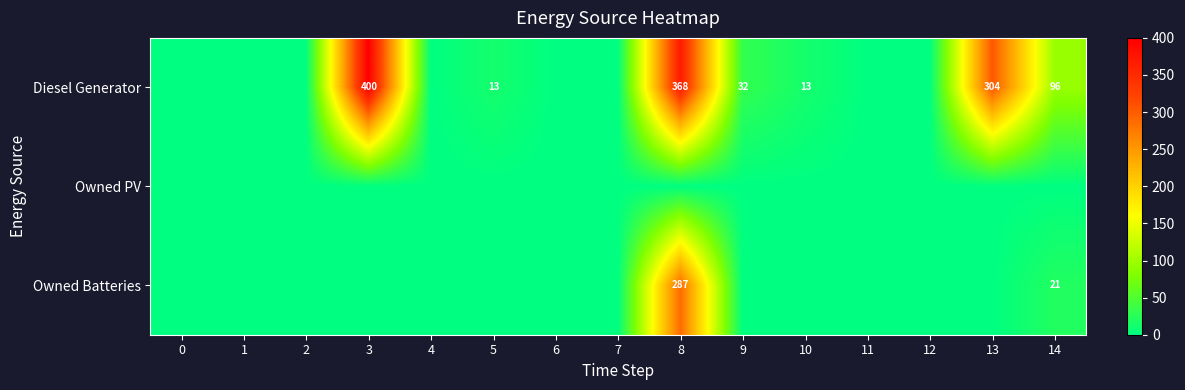

True or false: Diesel Generator has a value of 269 at 3.

False